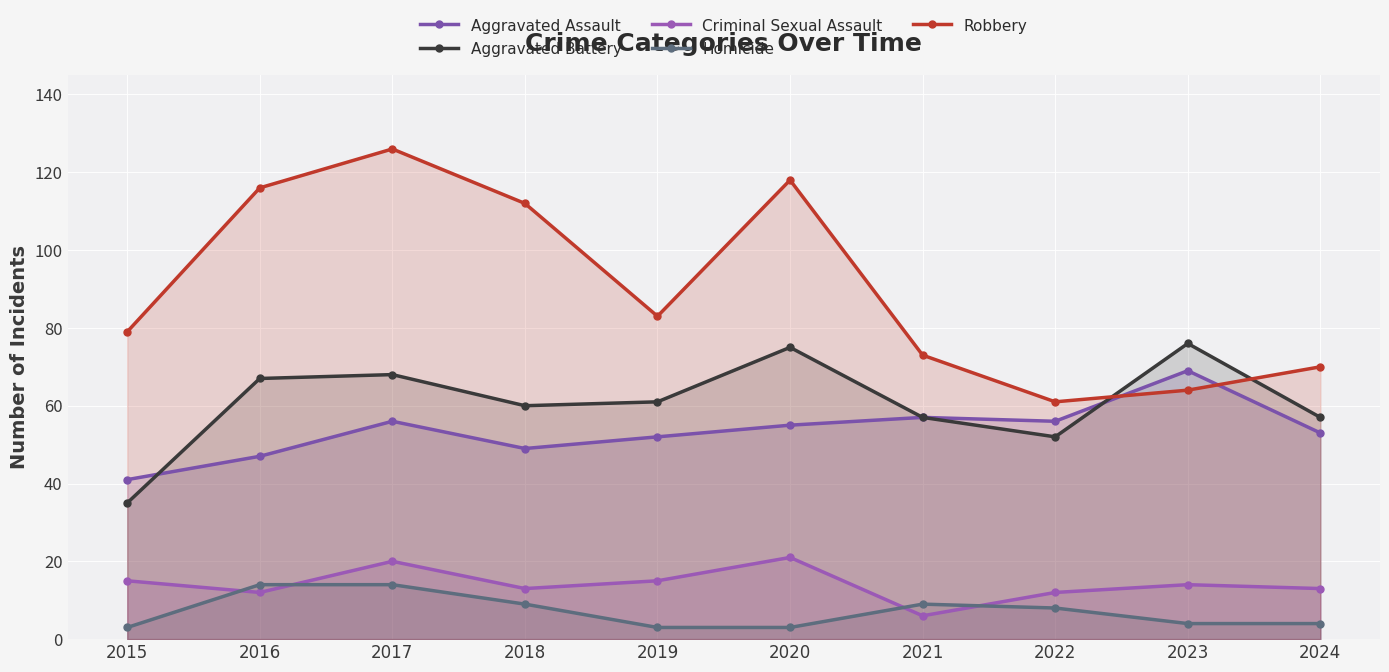

What are all the series names shown in the legend?

Aggravated Assault, Aggravated Battery, Criminal Sexual Assault, Homicide, Robbery